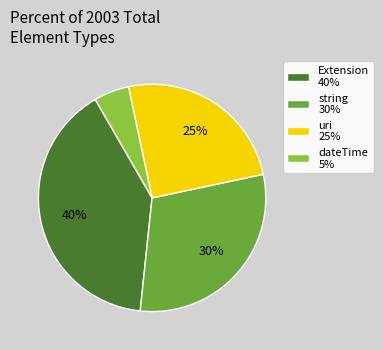

The string 30% slice represents 30% of the pie. True or false?

True